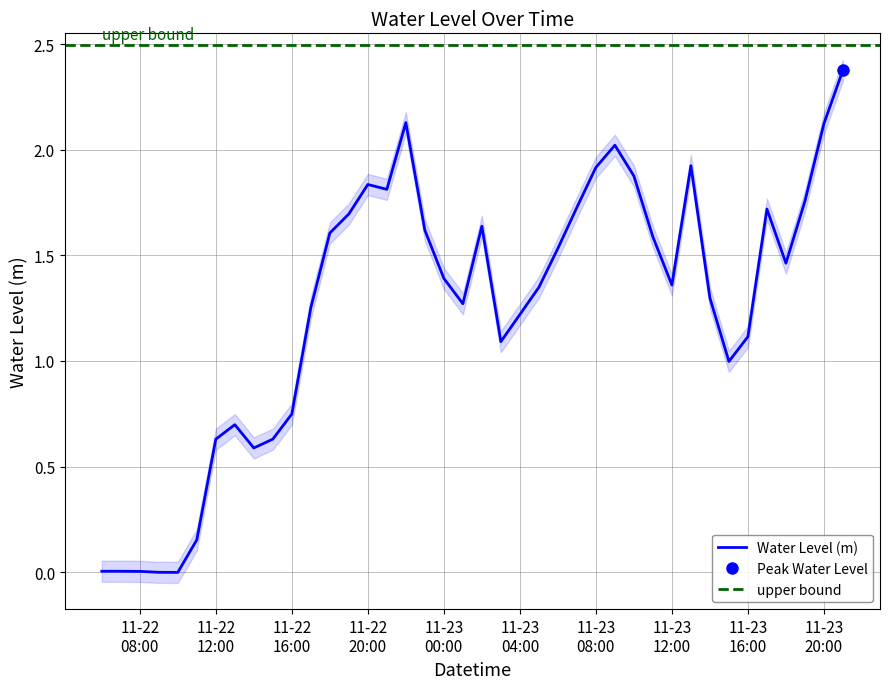

What is the difference between the maximum and minimum values?

2.4